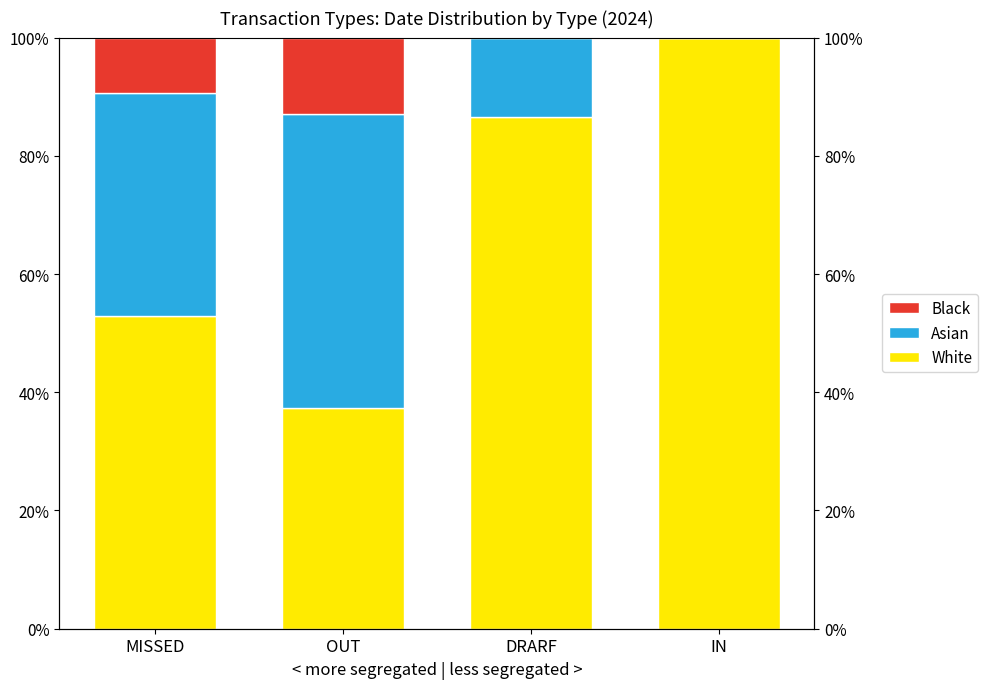

List the series in order of their overall mean, lowest first.

Black, Asian, White